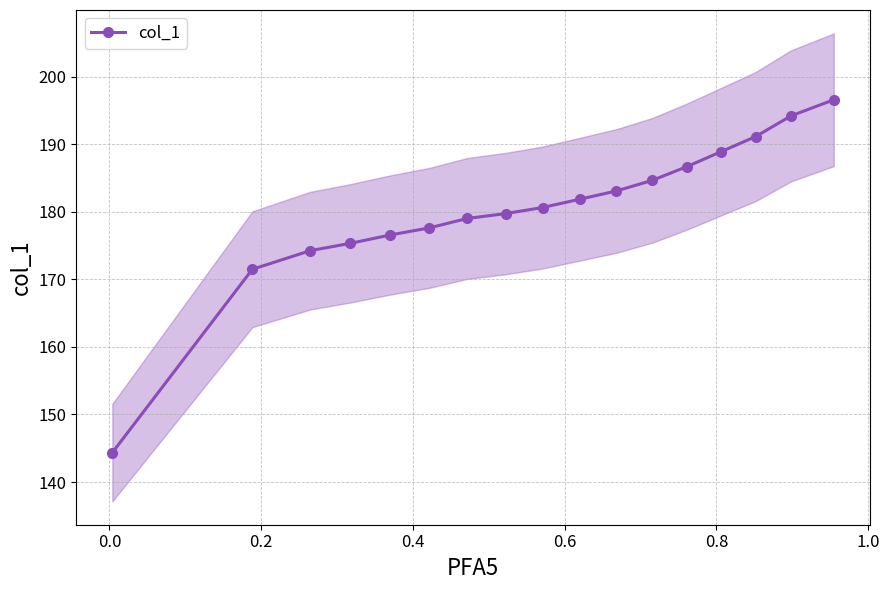

What is the minimum value for col_1?

144.4